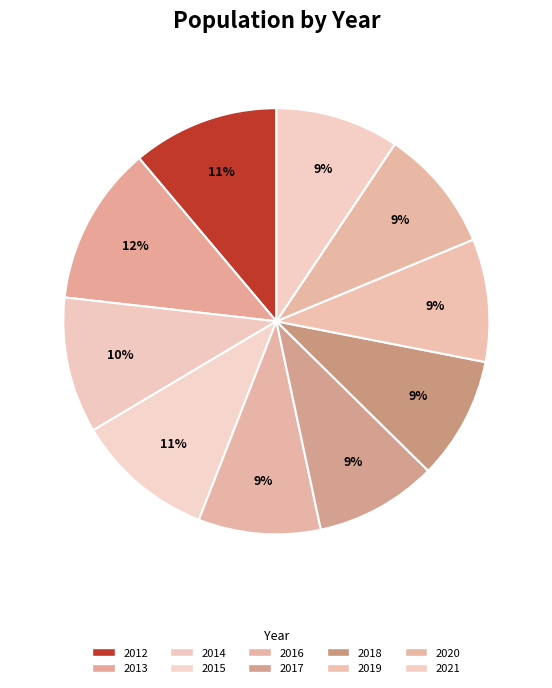

How many segments does this pie chart have?

10